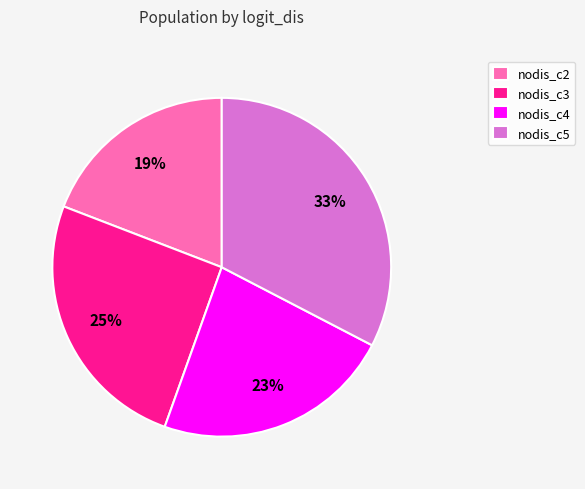

Which has a higher value, nodis_c3 or nodis_c5?

nodis_c5